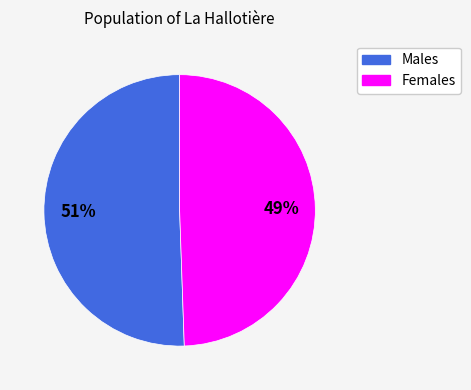

Does any single category account for the majority?

Yes